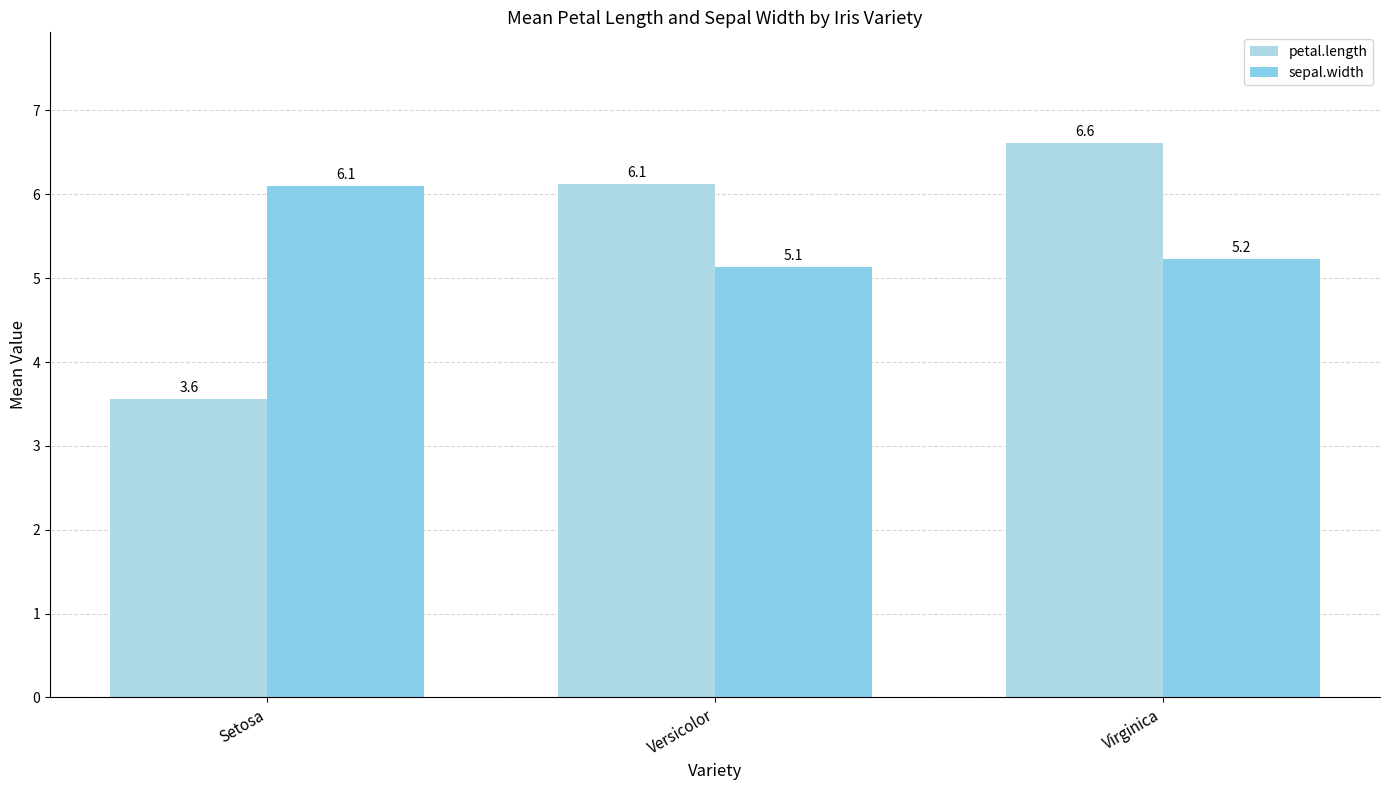

Which has a higher value, Virginica or Versicolor?

Virginica